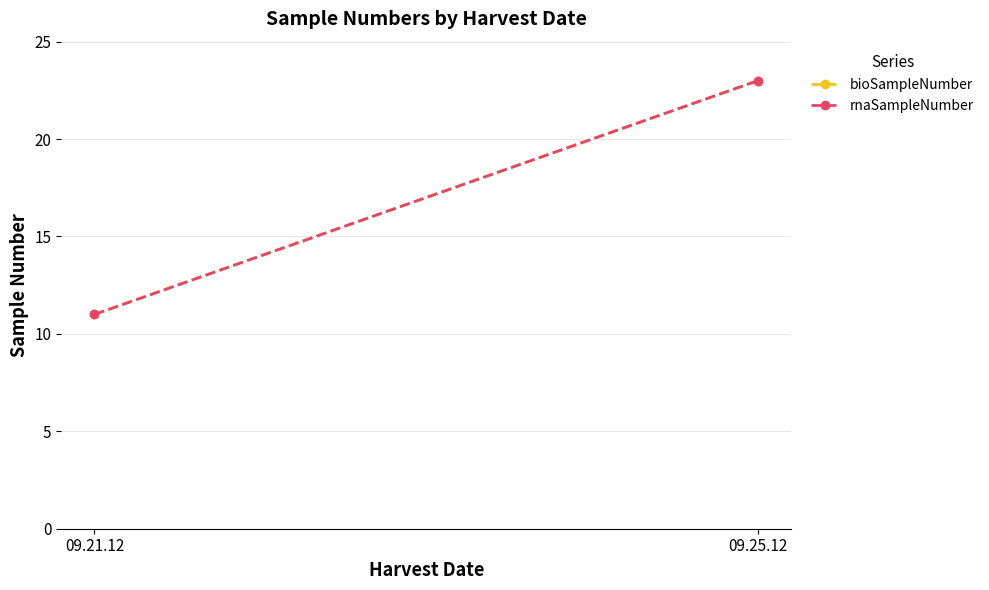

Which category has the lowest value across all series?

09.21.12